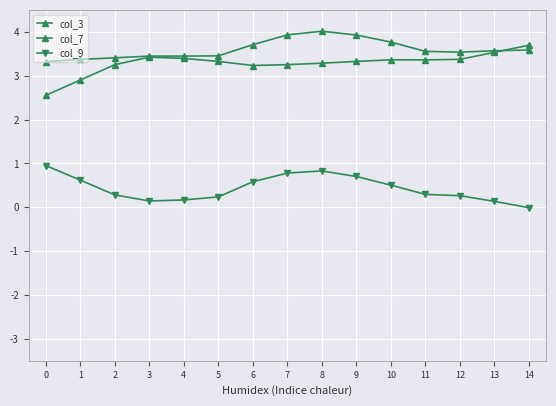

In col_9, how many points are lower than both neighbors (excluding endpoints)?

1